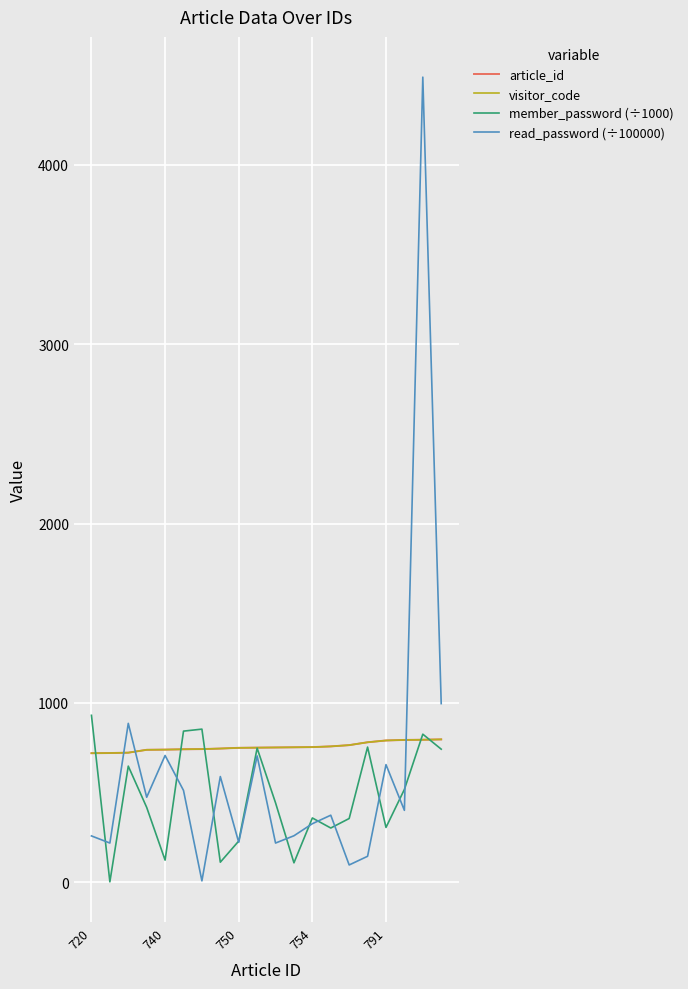

Which series has the largest range (max minus min)?

read_password (÷100000)